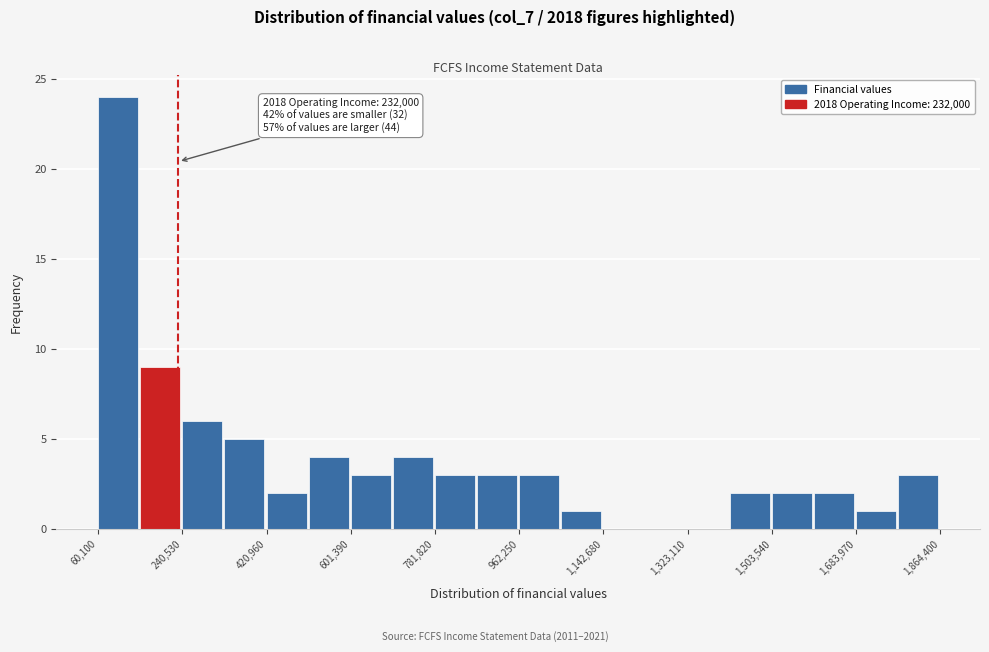

Over which range of the x-axis is the bar tallest?

60000 to 160000